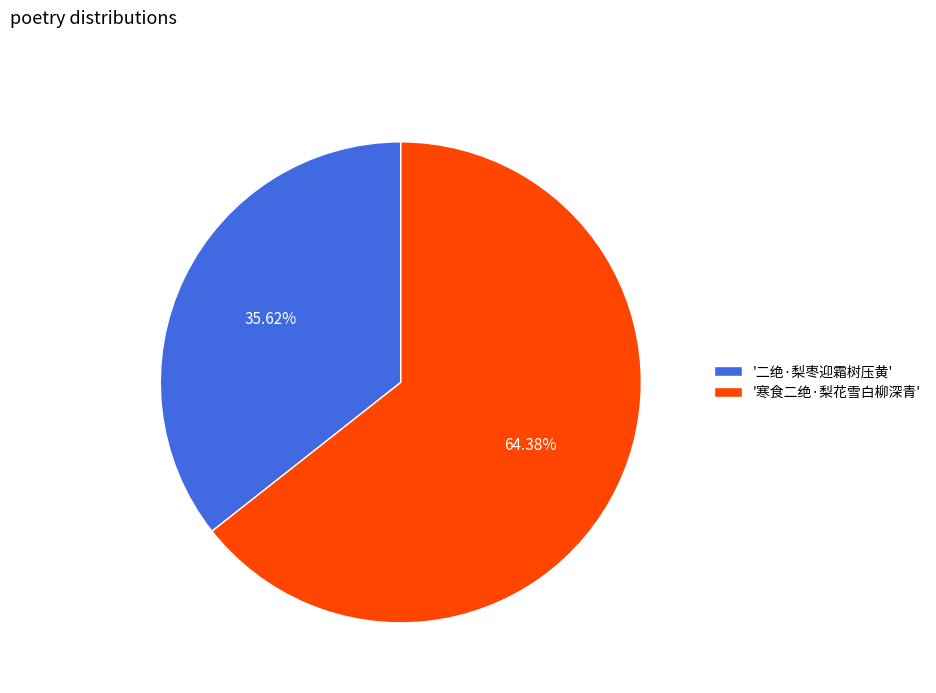

Between '二绝·梨枣迎霜树压黄' and '寒食二绝·梨花雪白柳深青', which is larger?

'寒食二绝·梨花雪白柳深青'